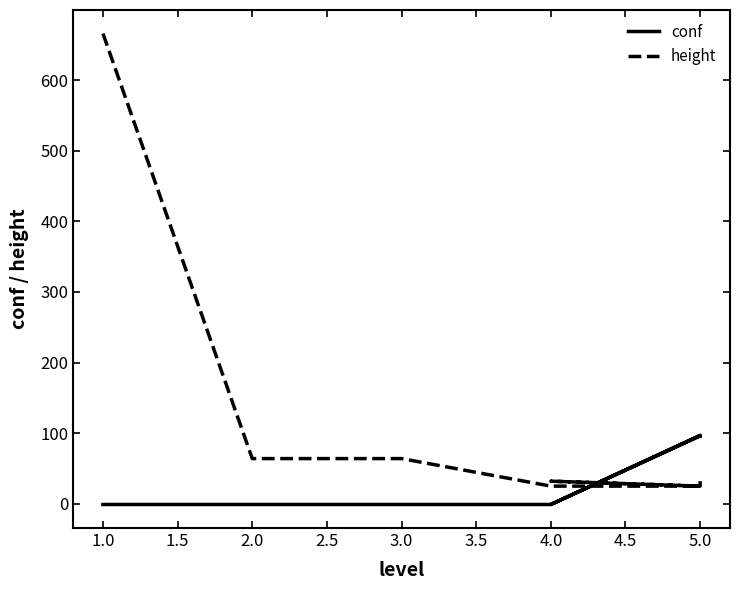

Between 3.5 and 4.5, which series saw the biggest shift?

conf